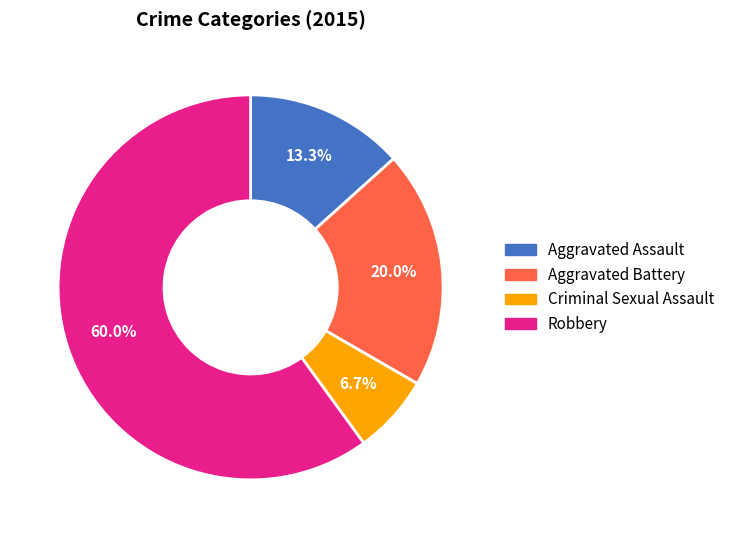

How many slices are in this pie chart?

4